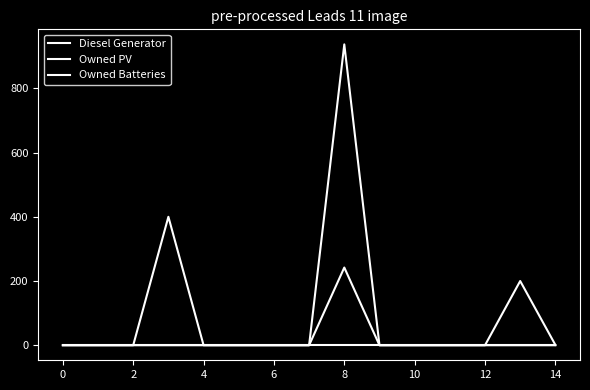

True or false: Owned Batteries and Diesel Generator intersect in this chart.

False